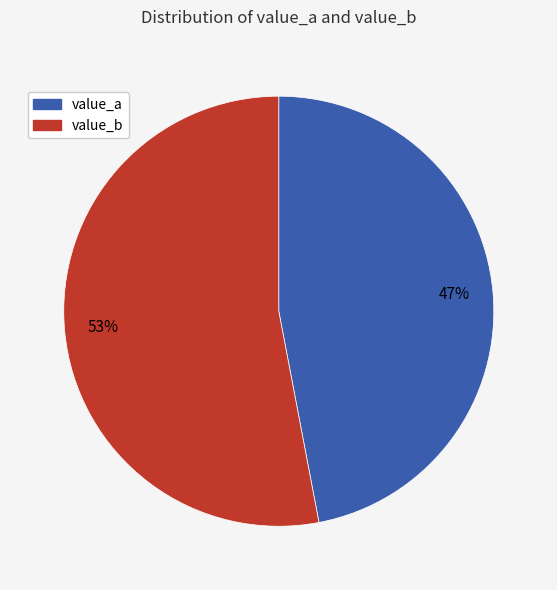

To the nearest percent, what is the average slice percentage?

50%